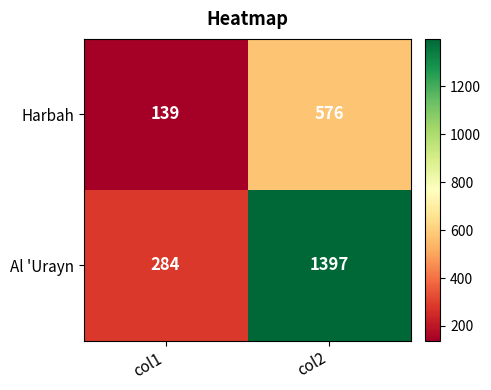

Between col1 and col2, which series saw the biggest shift?

Al 'Urayn